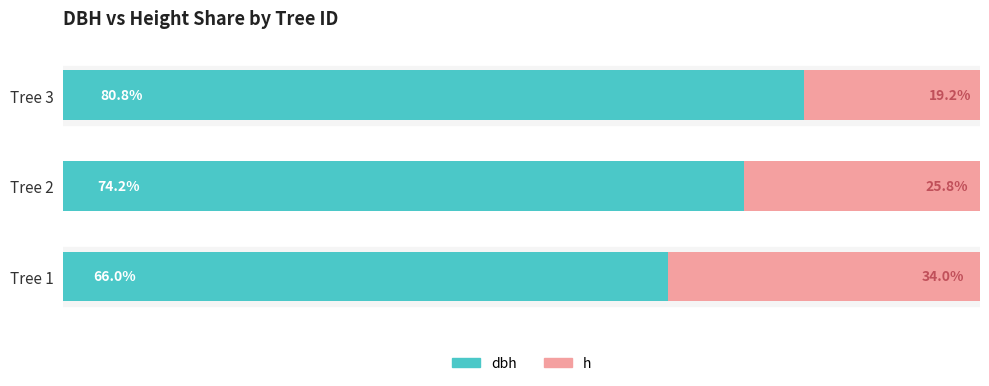

What is the value of the h bar at the 1st from the left?

34.0